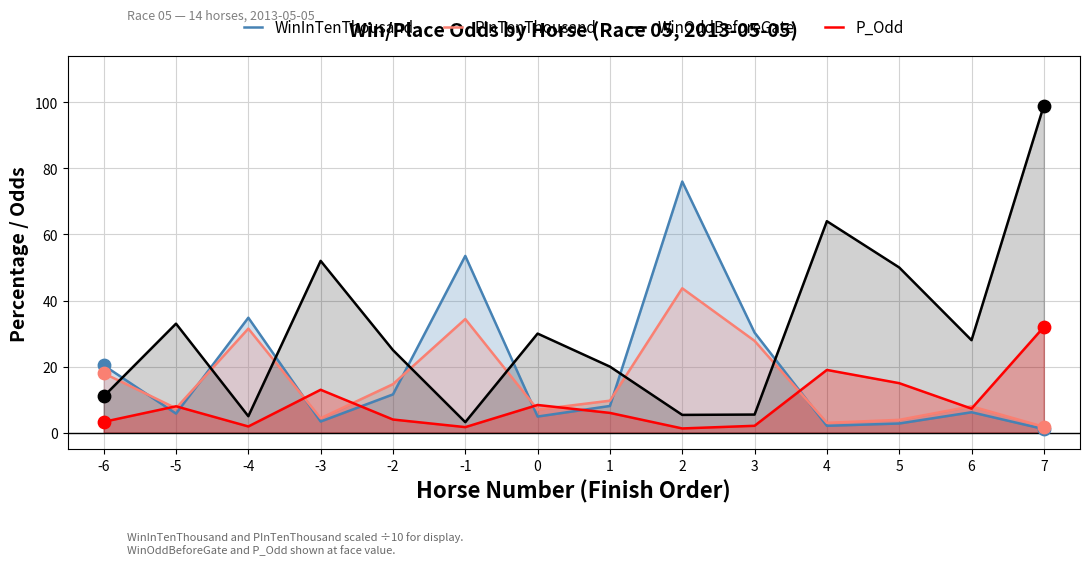

What is the total value across all series at -5?

54.2